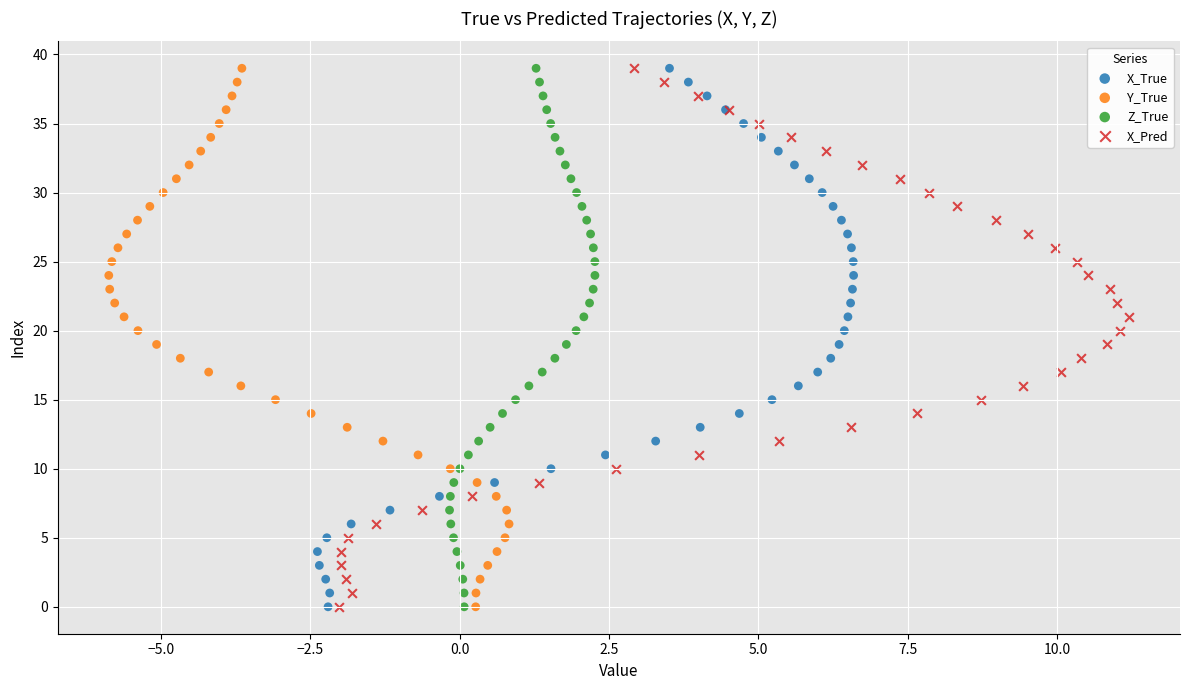

What are all the series names shown in the legend?

X_True, Y_True, Z_True, X_Pred